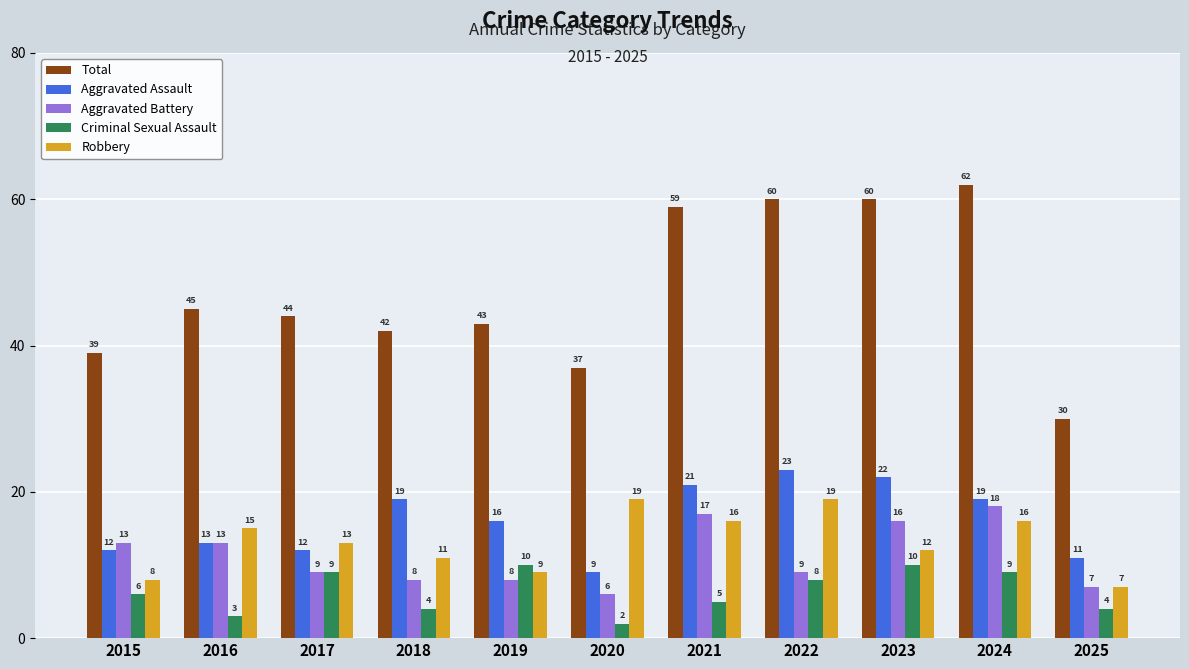

What are all the series names shown in the legend?

Total, Aggravated Assault, Aggravated Battery, Criminal Sexual Assault, Robbery